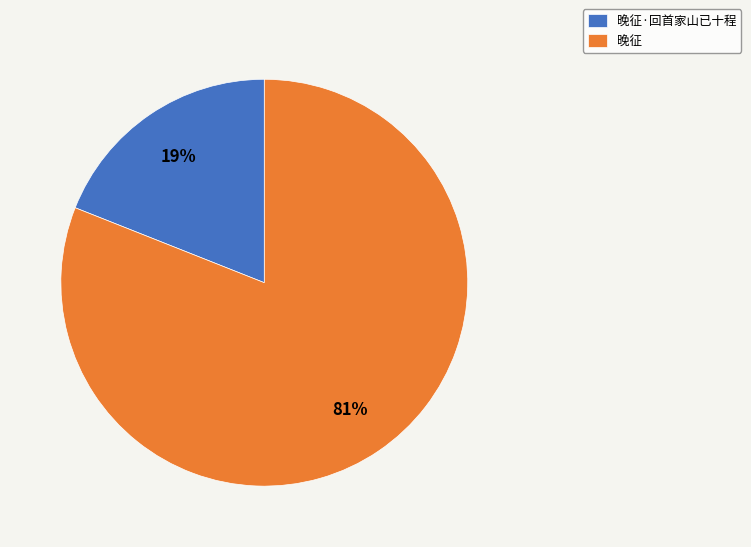

To the nearest percent, what percentage of the pie is 晚征·回首家山已十程?

19%